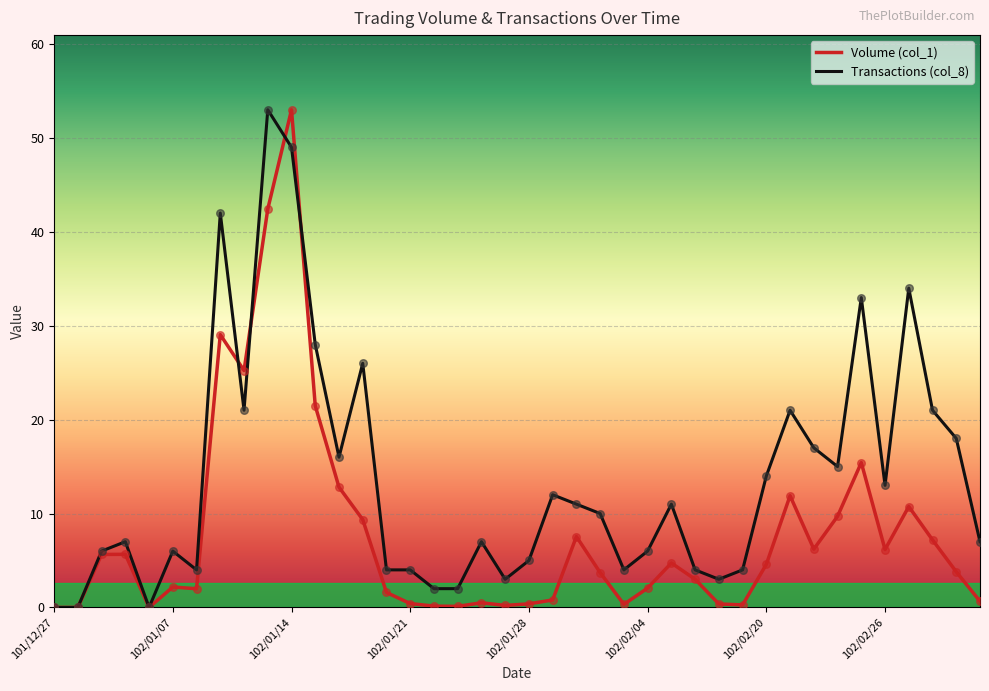

Which series has the largest total across all categories?

Transactions (col_8)